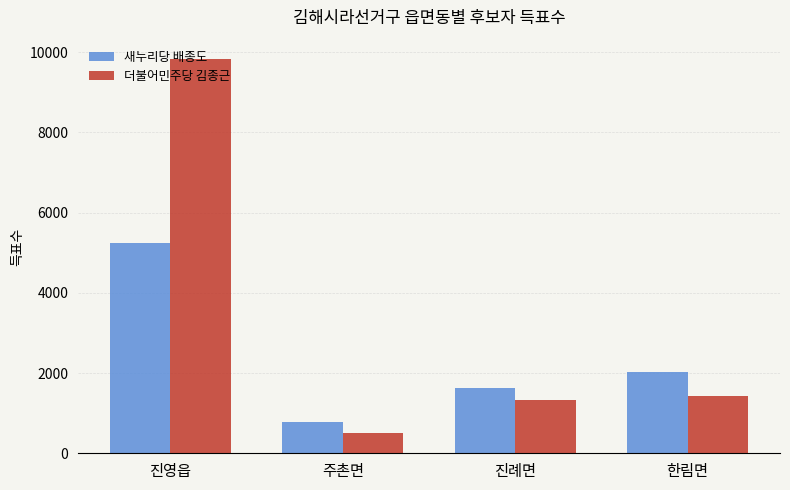

What is the minimum value shown in the chart?

501